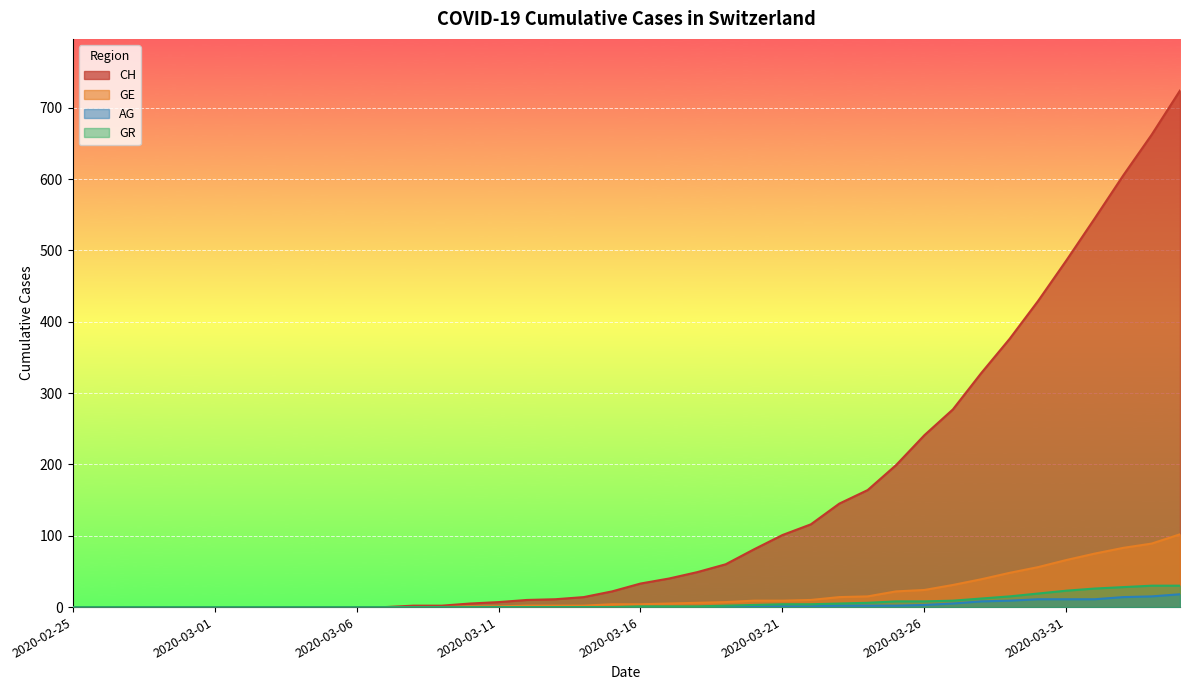

What are all the series names shown in the legend?

CH, GE, AG, GR